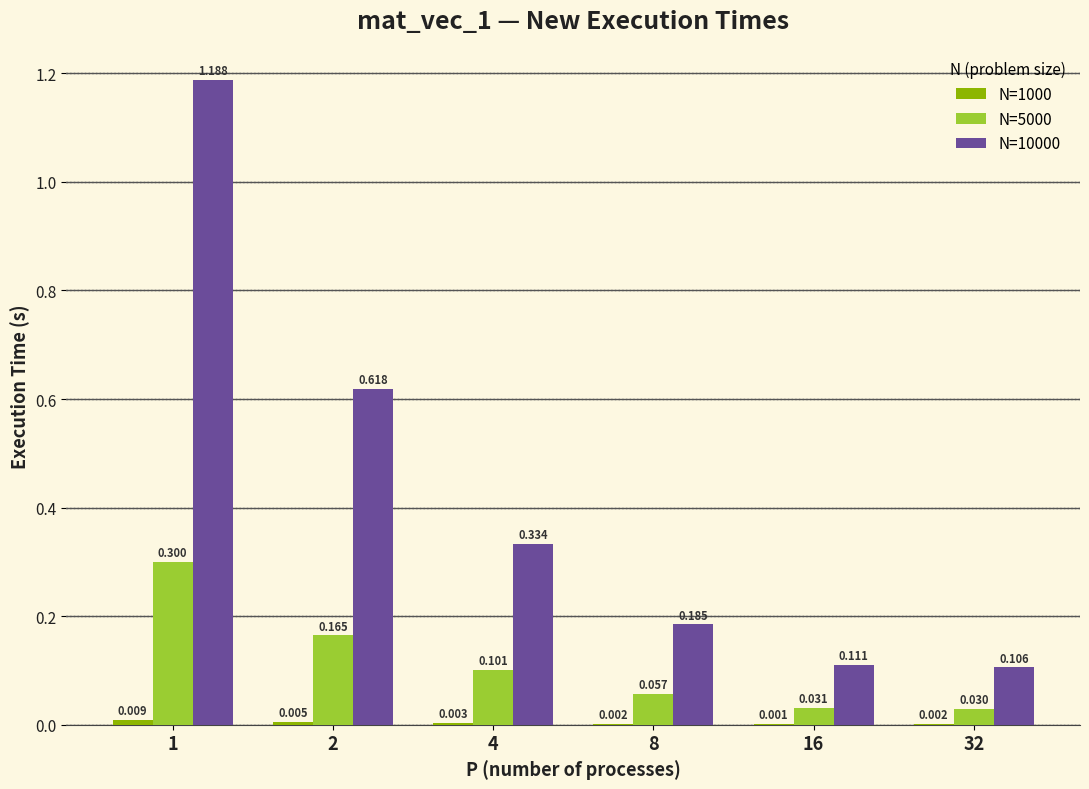

Count the number of data series in this chart.

3